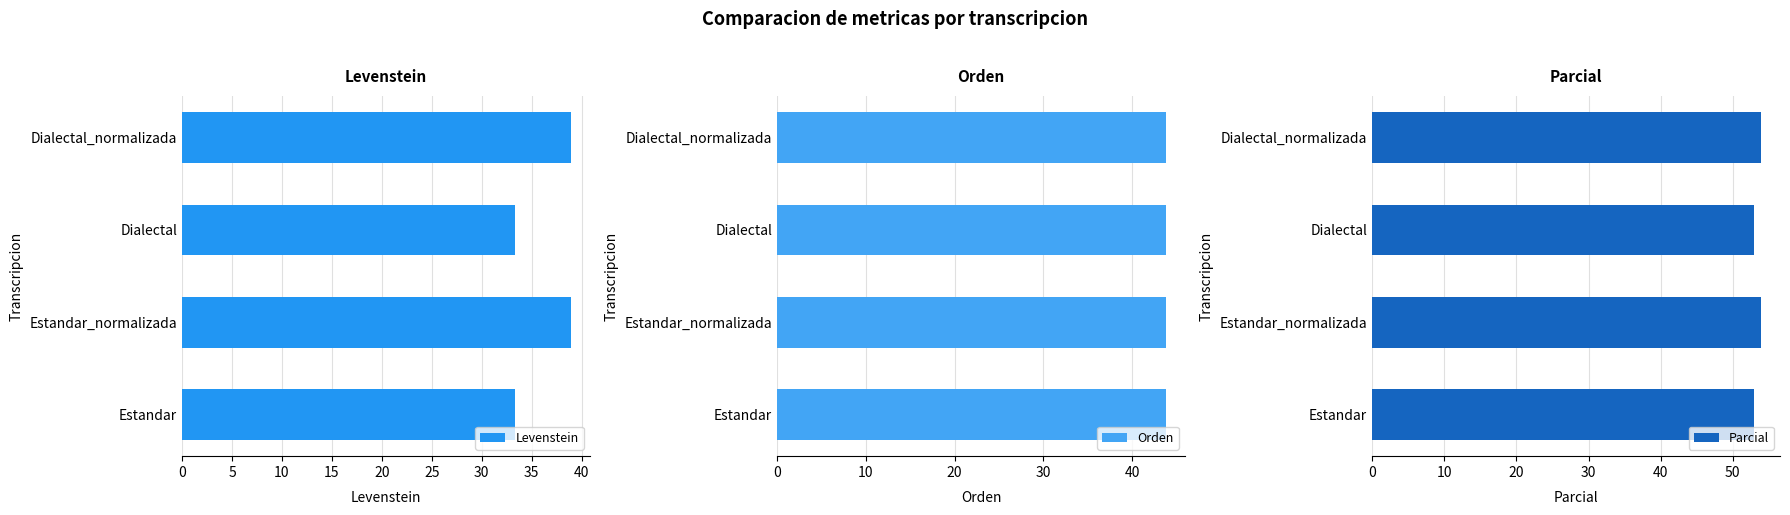

Is the value of Orden at 0 greater than the value of Levenstein at 5?

No